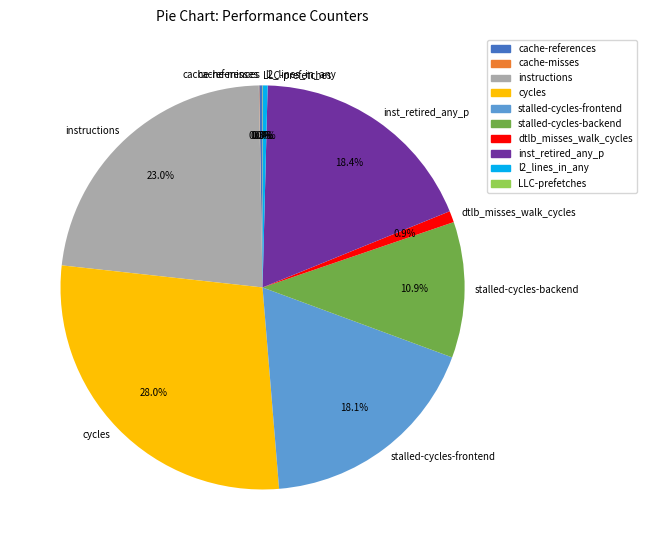

What percentage is the dtlb_misses_walk_cycles slice, to the nearest percent?

1%